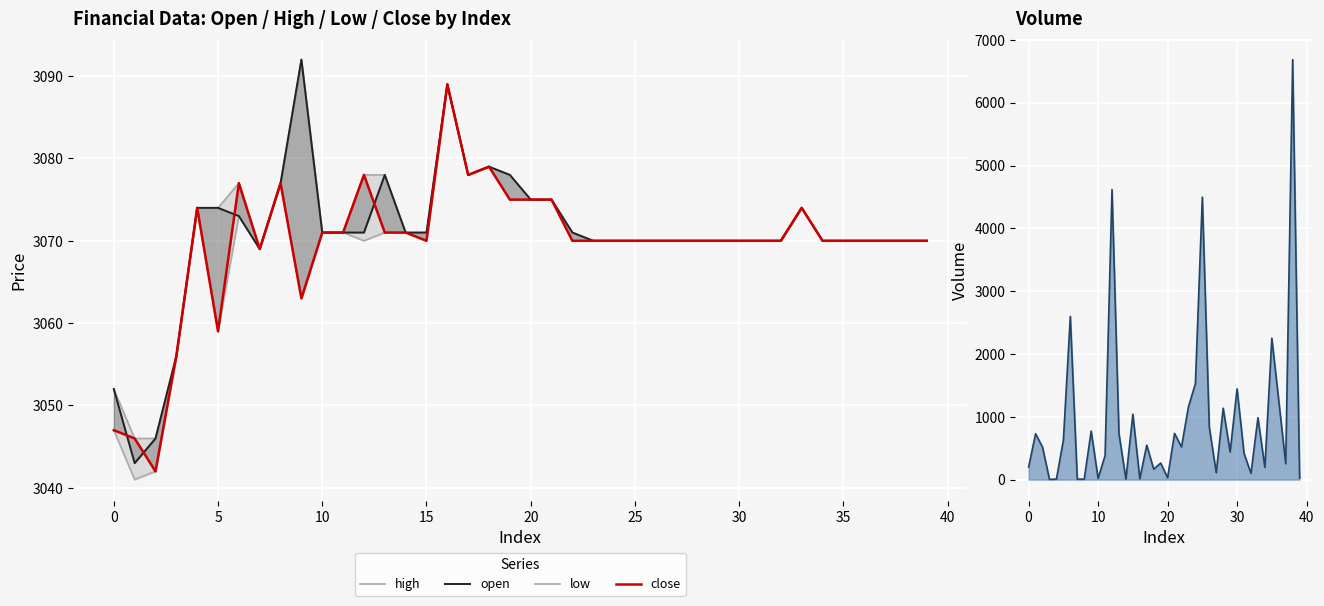

Reading right to left, list all the values displayed in this chart.

high: 3070.0	3070.0	3070.0	3070.0	3070.0	3070.0	3074.0	3070.0	3070.0	3070.0	3070.0	3070.0	3070.0	3070.0	3070.0	3070.0	3070.0	3071.0	3075.0	3075.0	3078.0	3079.0	3078.0	3089.0	3071.0	3071.0	3078.0	3078.0	3071.0	3071.0	3092.0	3077.0	3069.0	3077.0	3074.0	3074.0	3056.0	3046.0	3046.0	3052.0
low: 3070.0	3070.0	3070.0	3070.0	3070.0	3070.0	3074.0	3070.0	3070.0	3070.0	3070.0	3070.0	3070.0	3070.0	3070.0	3070.0	3070.0	3070.0	3075.0	3075.0	3075.0	3079.0	3078.0	3089.0	3070.0	3071.0	3071.0	3070.0	3071.0	3071.0	3063.0	3077.0	3069.0	3073.0	3059.0	3074.0	3056.0	3042.0	3041.0	3047.0
open: 3070.0	3070.0	3070.0	3070.0	3070.0	3070.0	3074.0	3070.0	3070.0	3070.0	3070.0	3070.0	3070.0	3070.0	3070.0	3070.0	3070.0	3071.0	3075.0	3075.0	3078.0	3079.0	3078.0	3089.0	3071.0	3071.0	3078.0	3071.0	3071.0	3071.0	3092.0	3077.0	3069.0	3073.0	3074.0	3074.0	3056.0	3046.0	3043.0	3052.0
close: 3070.0	3070.0	3070.0	3070.0	3070.0	3070.0	3074.0	3070.0	3070.0	3070.0	3070.0	3070.0	3070.0	3070.0	3070.0	3070.0	3070.0	3070.0	3075.0	3075.0	3075.0	3079.0	3078.0	3089.0	3070.0	3071.0	3071.0	3078.0	3071.0	3071.0	3063.0	3077.0	3069.0	3077.0	3059.0	3074.0	3056.0	3042.0	3046.0	3047.0
volume: 25.4	6685.7	254.2	1256.7	2250.0	193.4	985.0	100.0	416.9	1445.0	440.2	1136.5	111.2	834.7	4496.6	1527.6	1158.6	519.6	735.7	30.2	263.4	166.4	548.2	14.7	1041.1	8.9	731.7	4616.9	382.2	20.0	772.7	7.0	7.7	2597.7	627.9	8.9	3.2	516.5	730.8	200.0